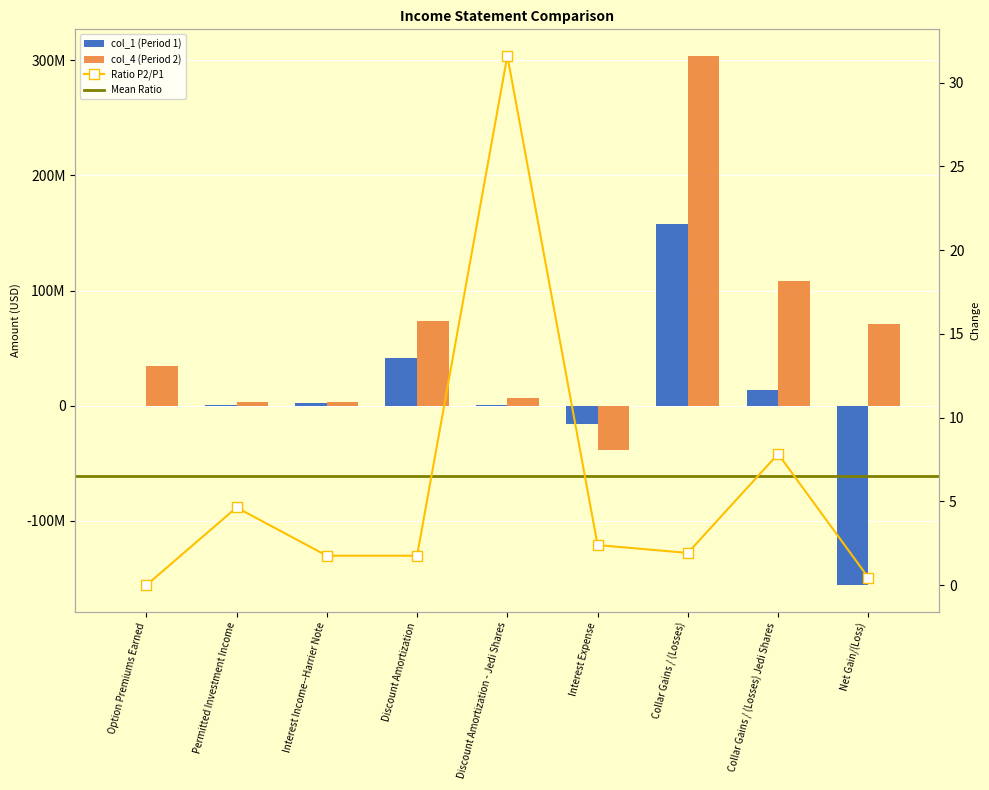

At which label does col_1 (Period 1) first exceed 660781?

Permitted Investment Income